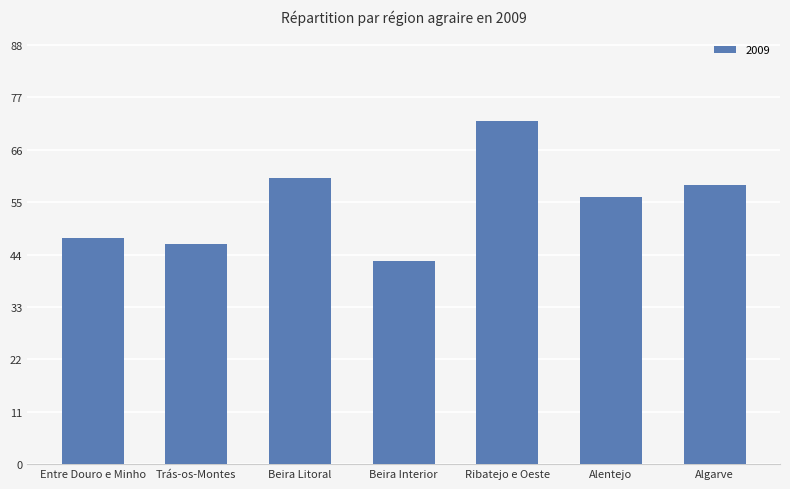

What is the smallest value displayed?

42.5